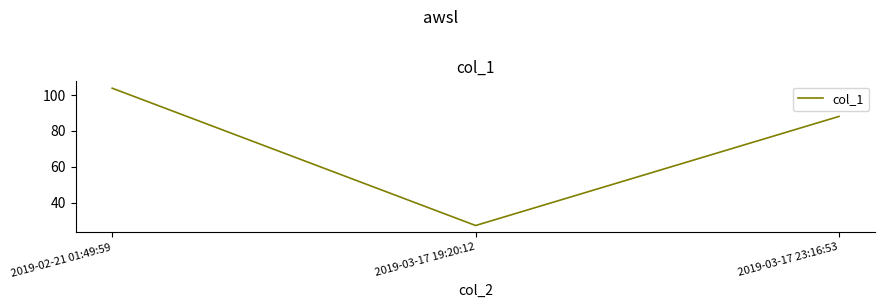

Read the value at 2019-03-17 19:20:12.

27.4